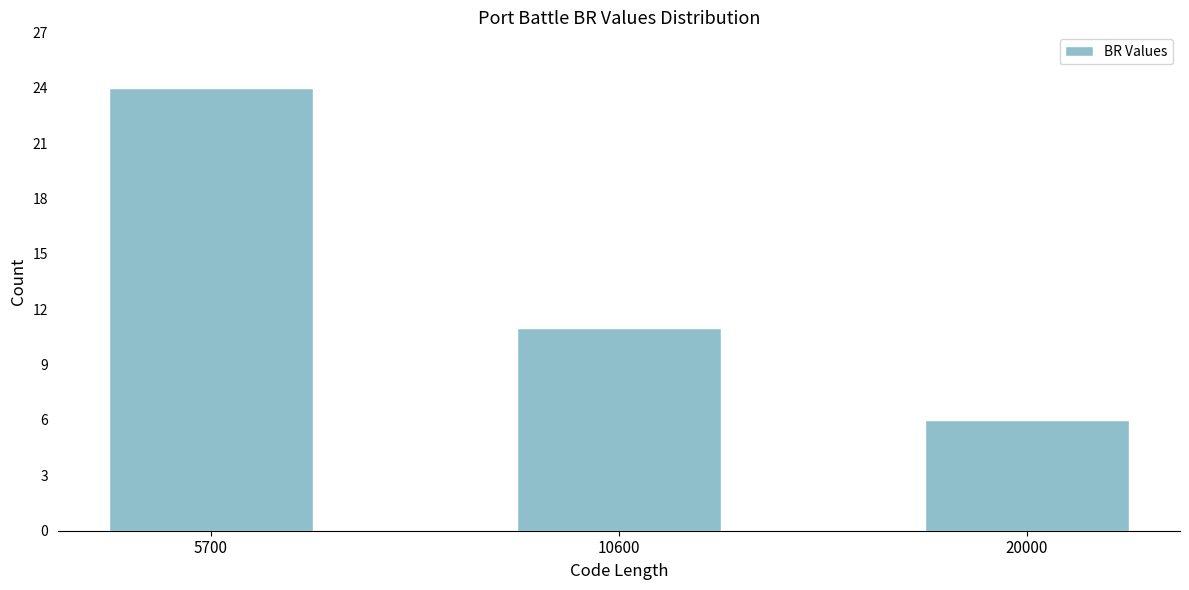

Reading left to right, list all the values displayed in this chart.

5700=24	10600=11	20000=6